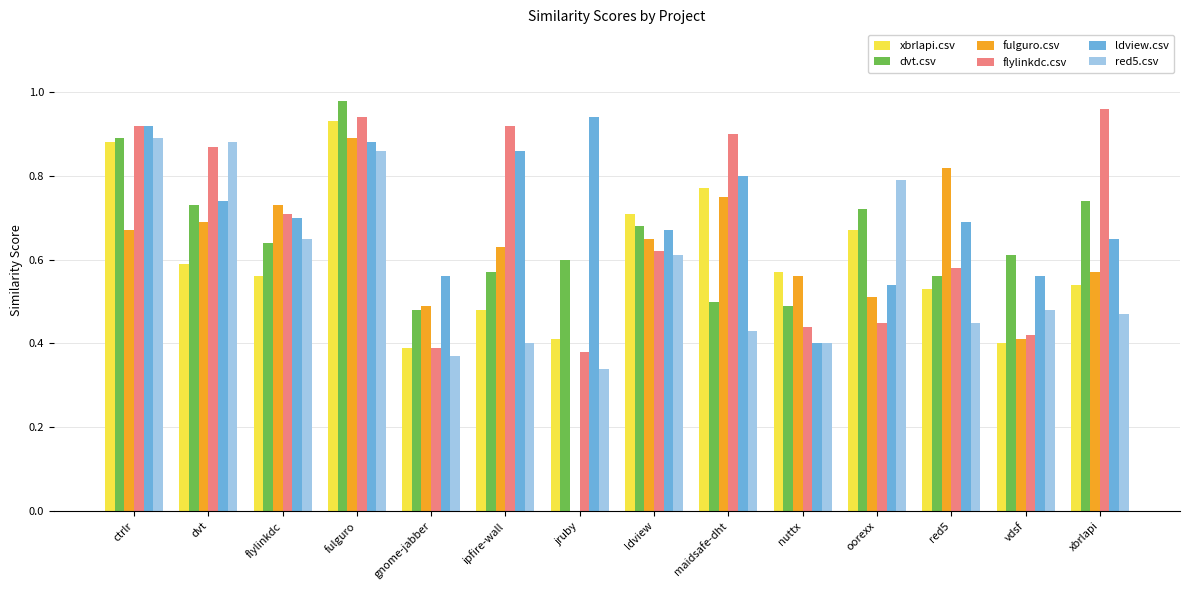

Between dvt and fulguro, which series saw the biggest shift?

xbrlapi.csv